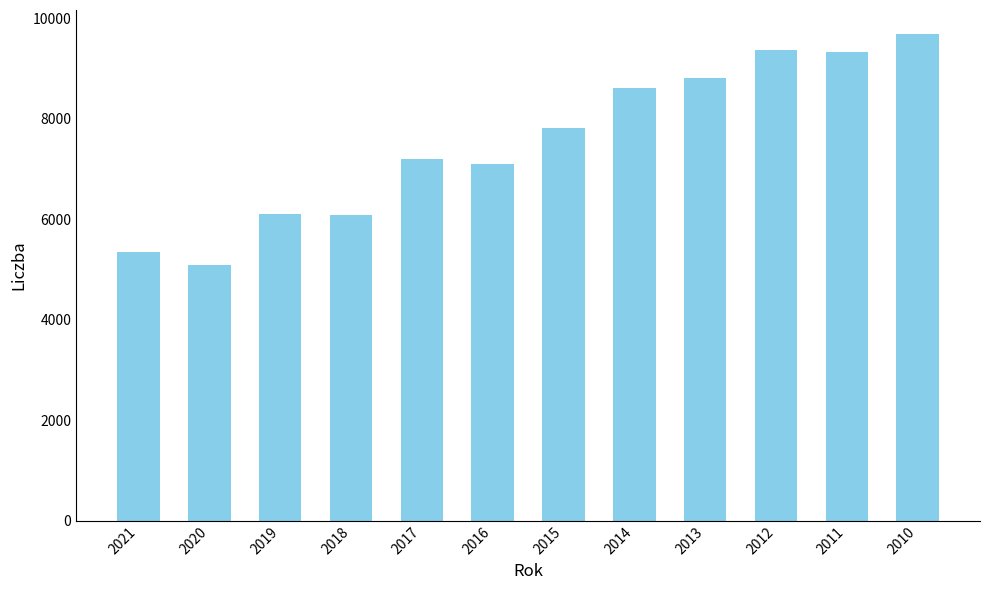

At which label is the value closest to 7382?

2017